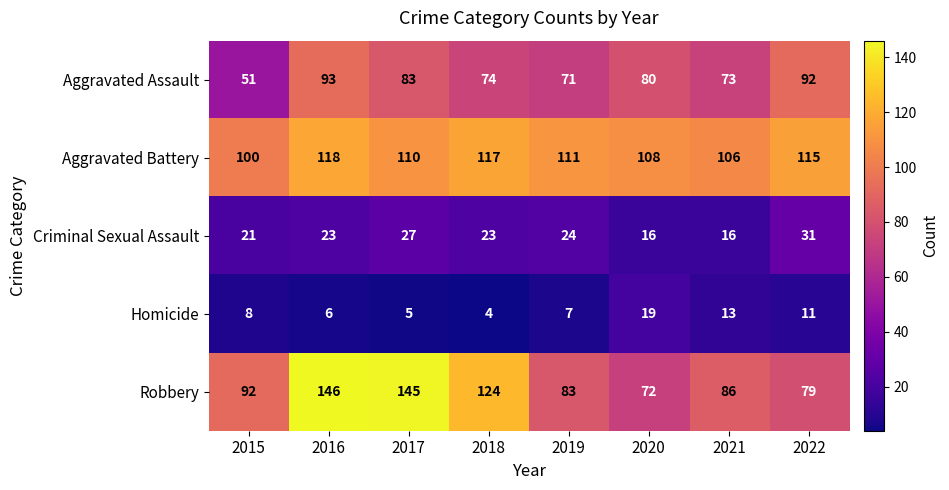

What is the minimum value shown in the chart?

4